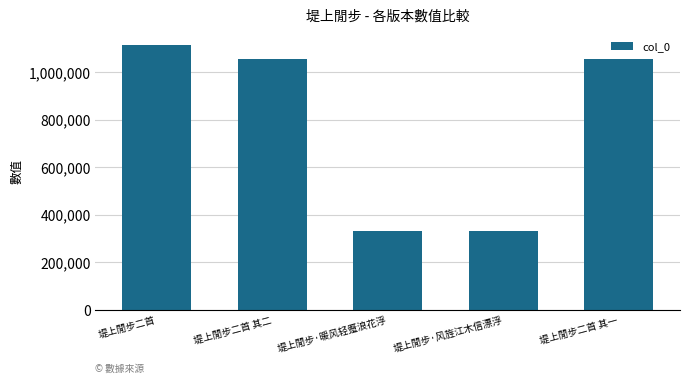

What position from the left is 堤上閒步二首?

1